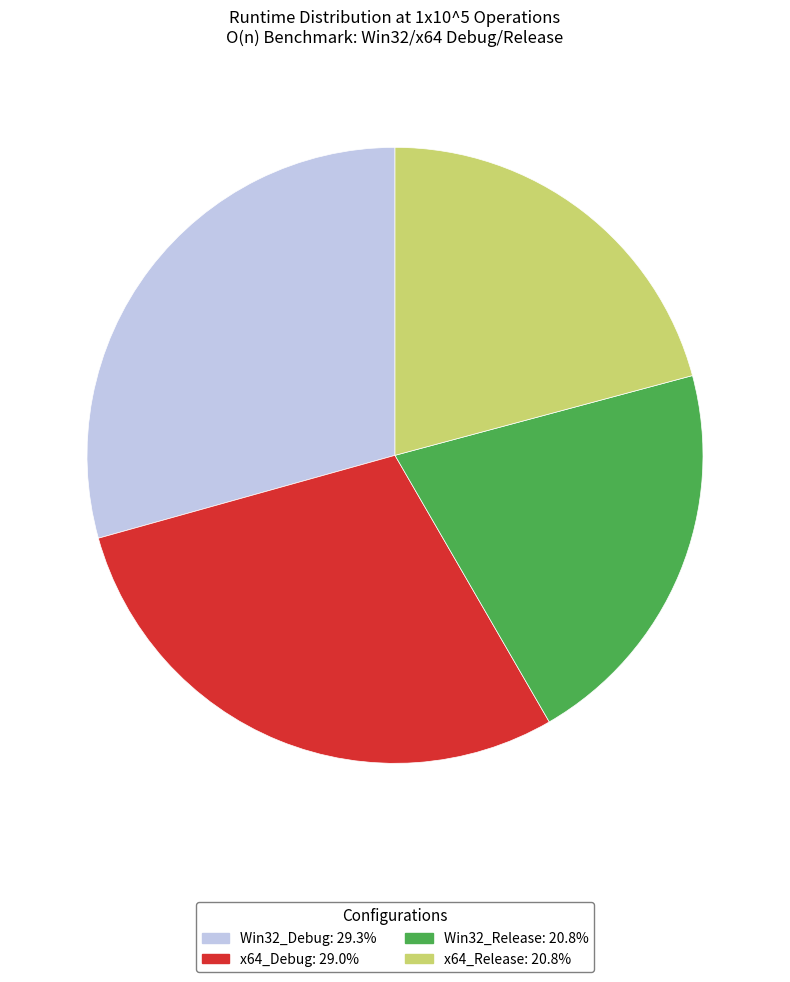

Between x64_Debug and x64_Release, which is larger?

x64_Debug